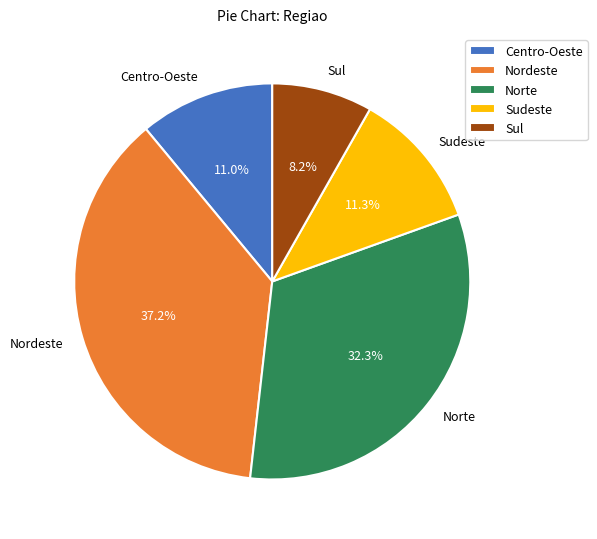

Is Sudeste the majority of the pie?

No